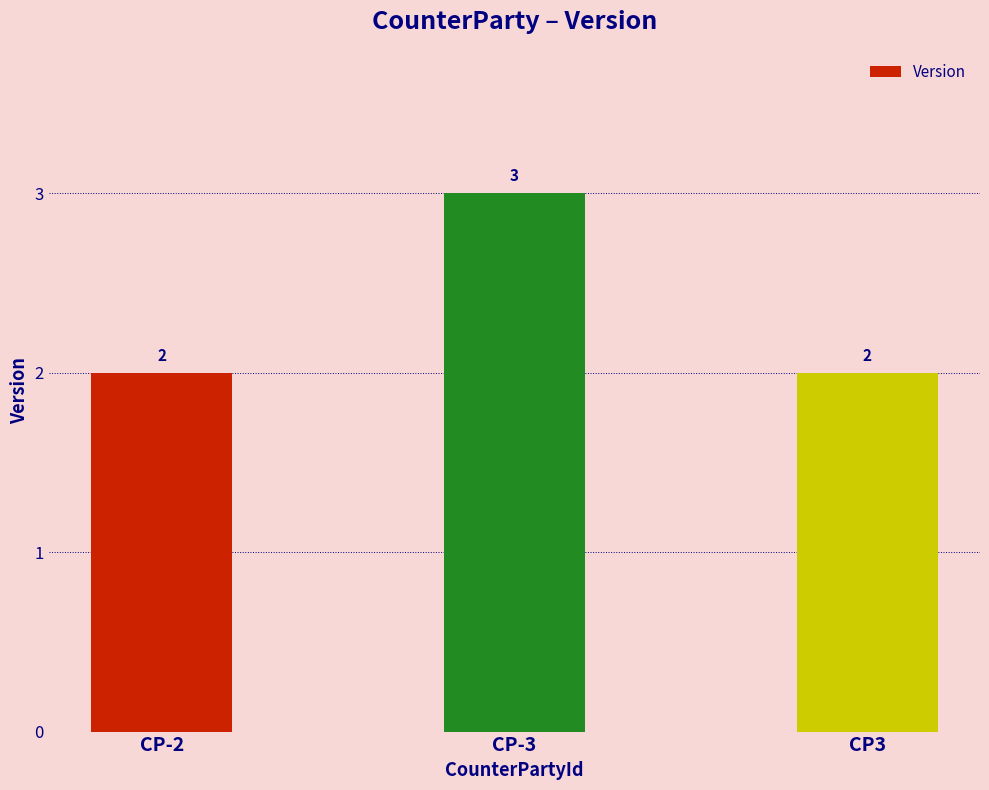

What is the sum of all values?

7